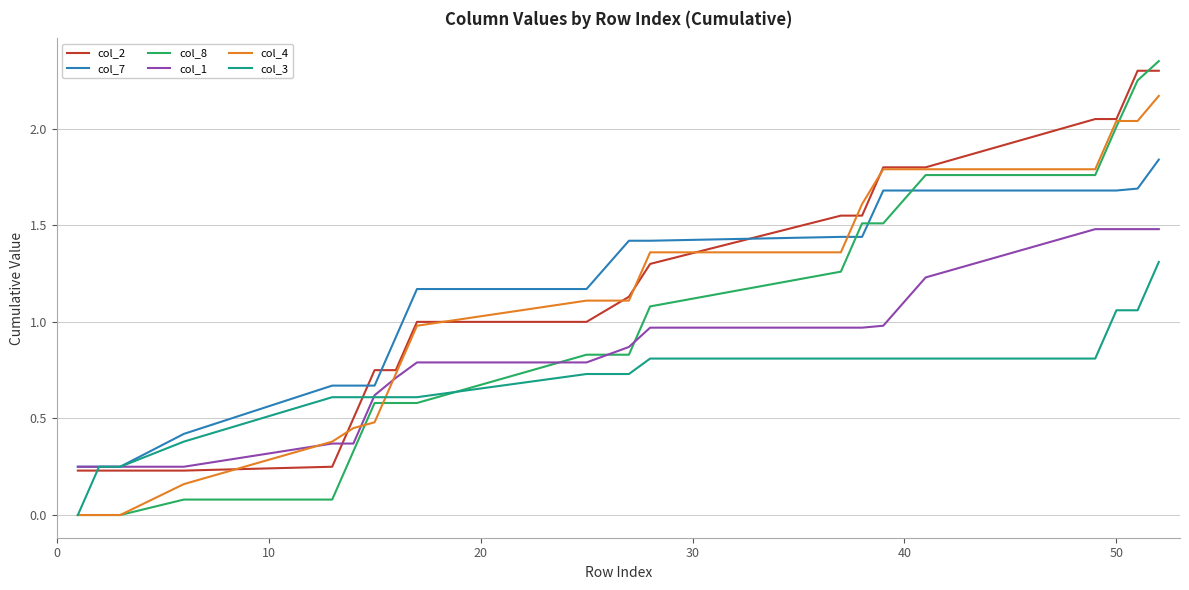

Which series has the largest range (max minus min)?

col_8